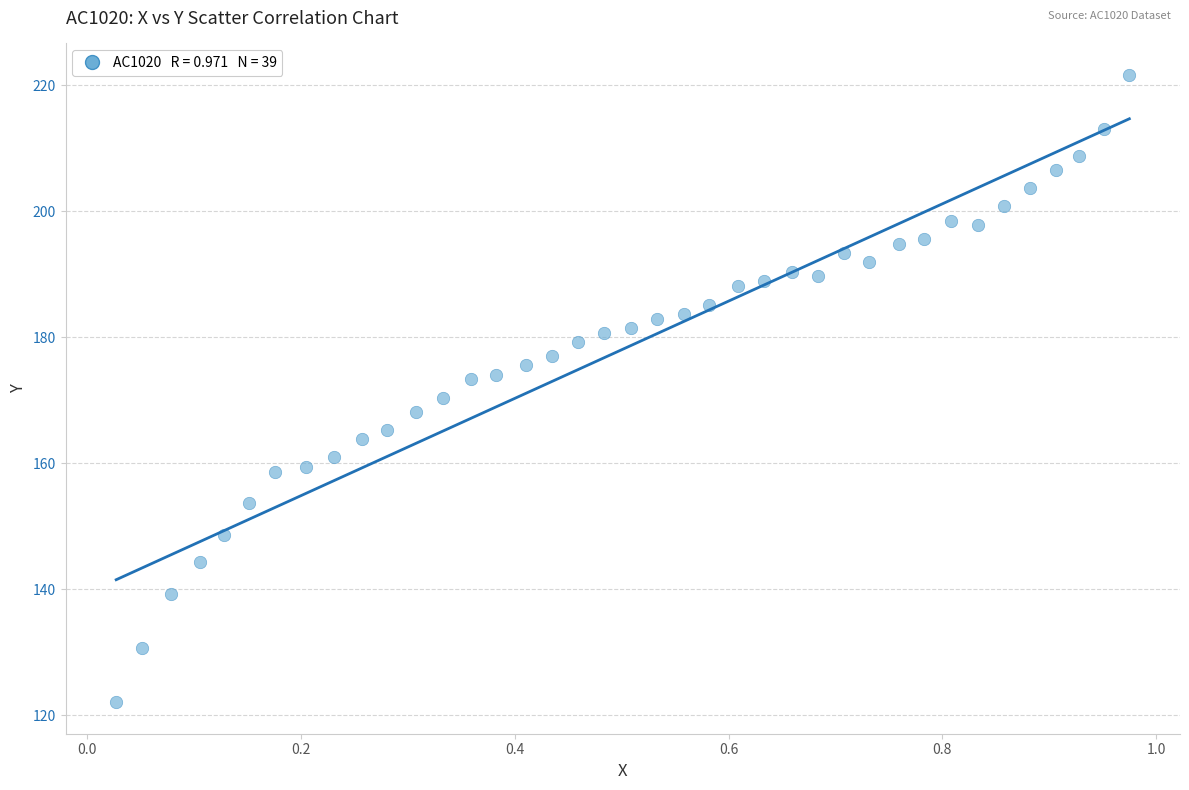

What is the range of Y values (max minus min)?

99.6